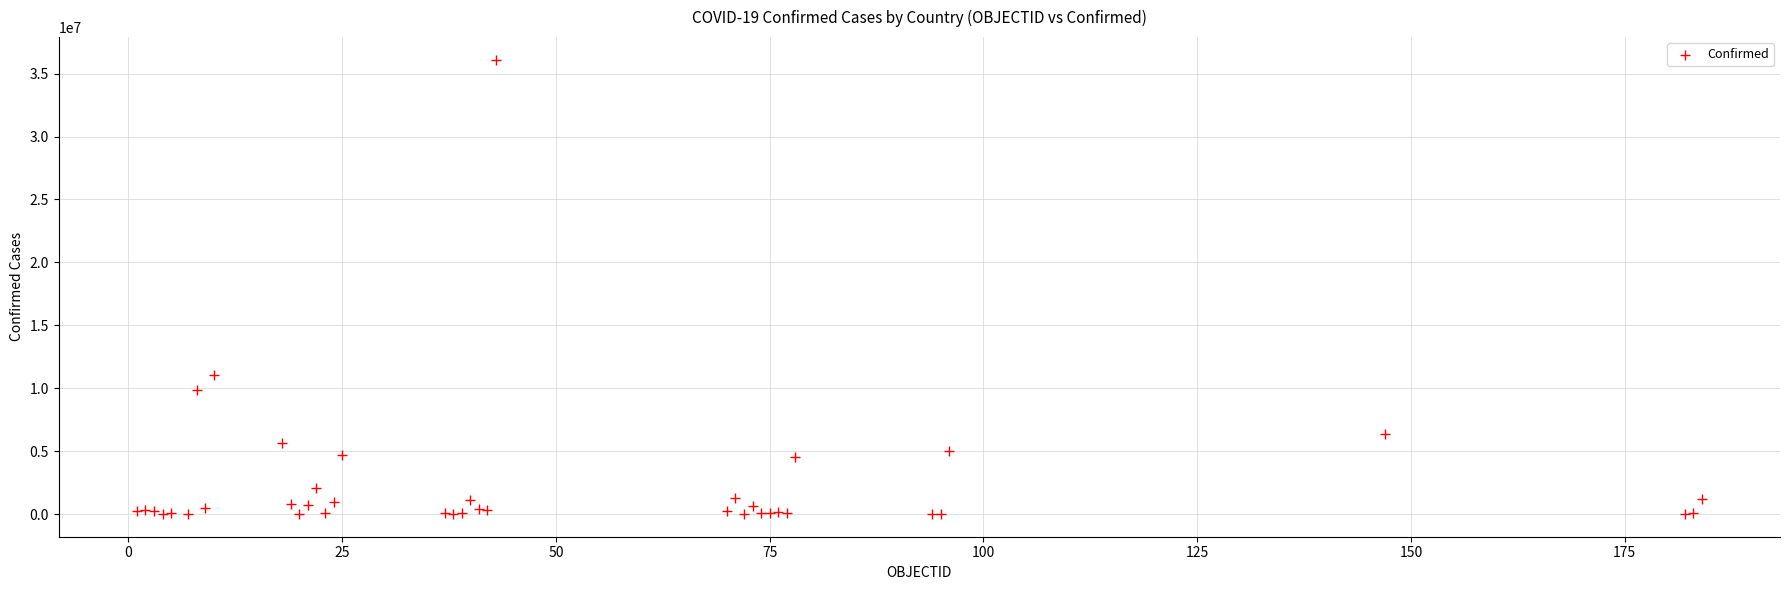

What Y value in the scatter plot is closest to 18050247?

11074949